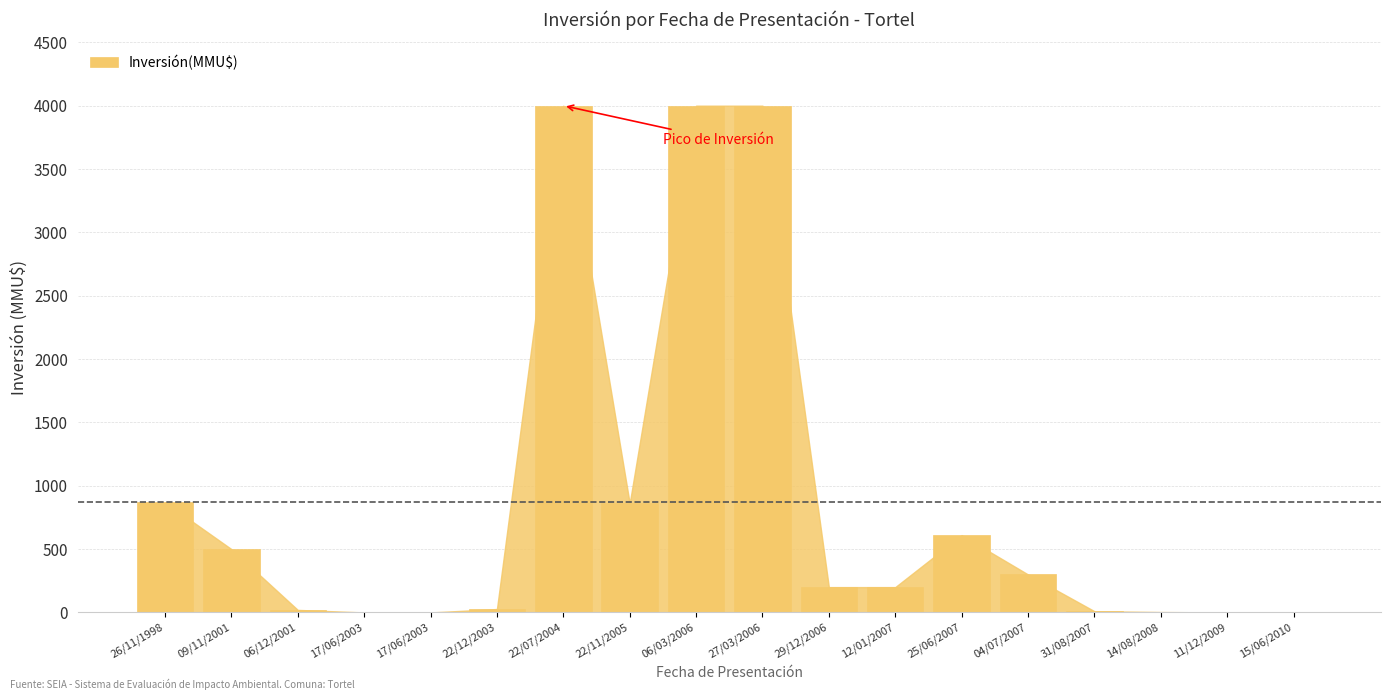

Are the bars horizontal?

No